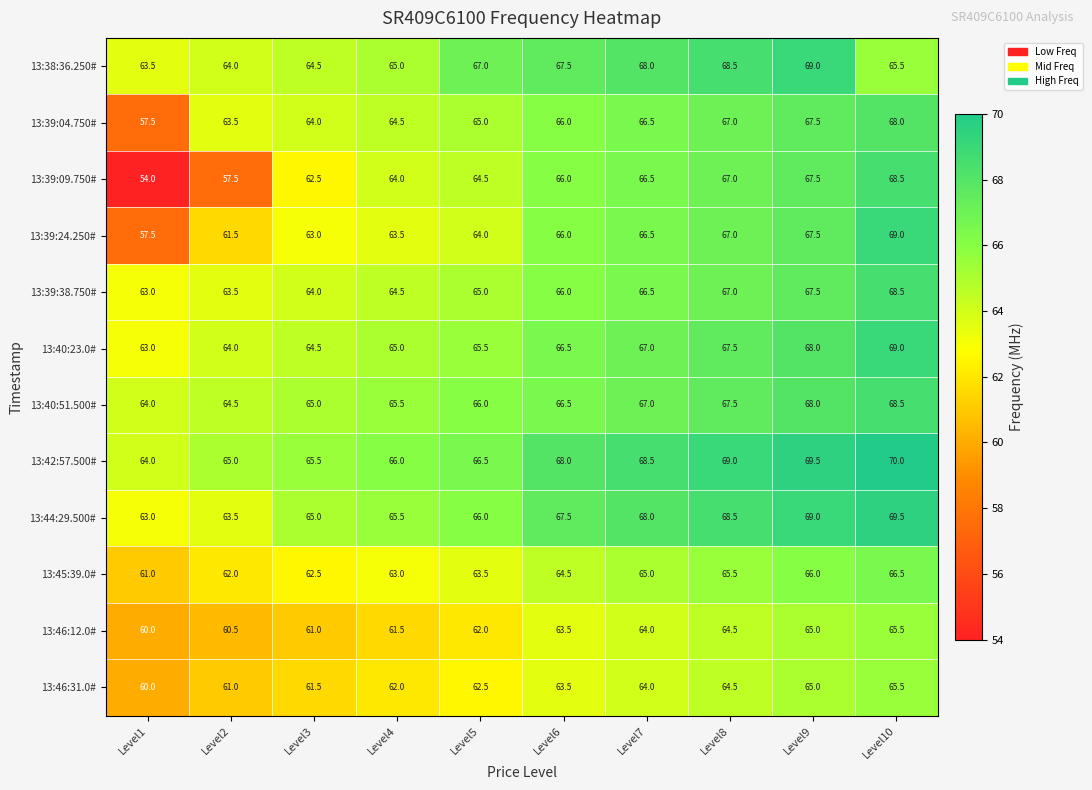

Which series has the largest total across all categories?

13:42:57.500#